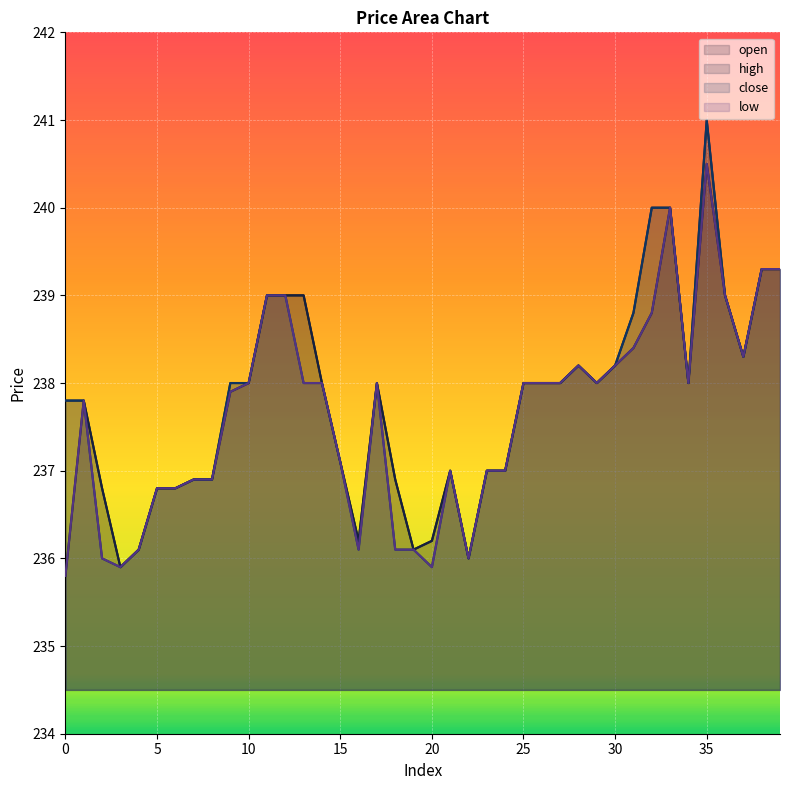

Where is the first local minimum for low?

3